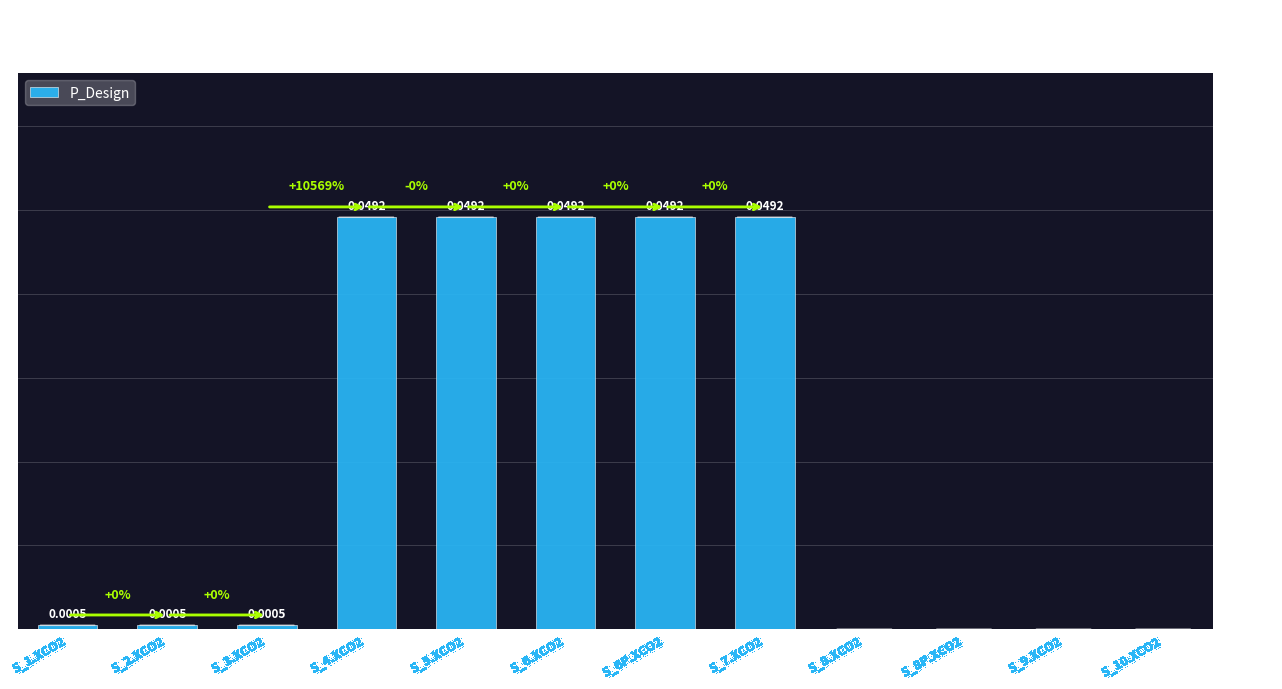

Which has a higher value, S_8P.XCO2 or S_5.XCO2?

S_5.XCO2